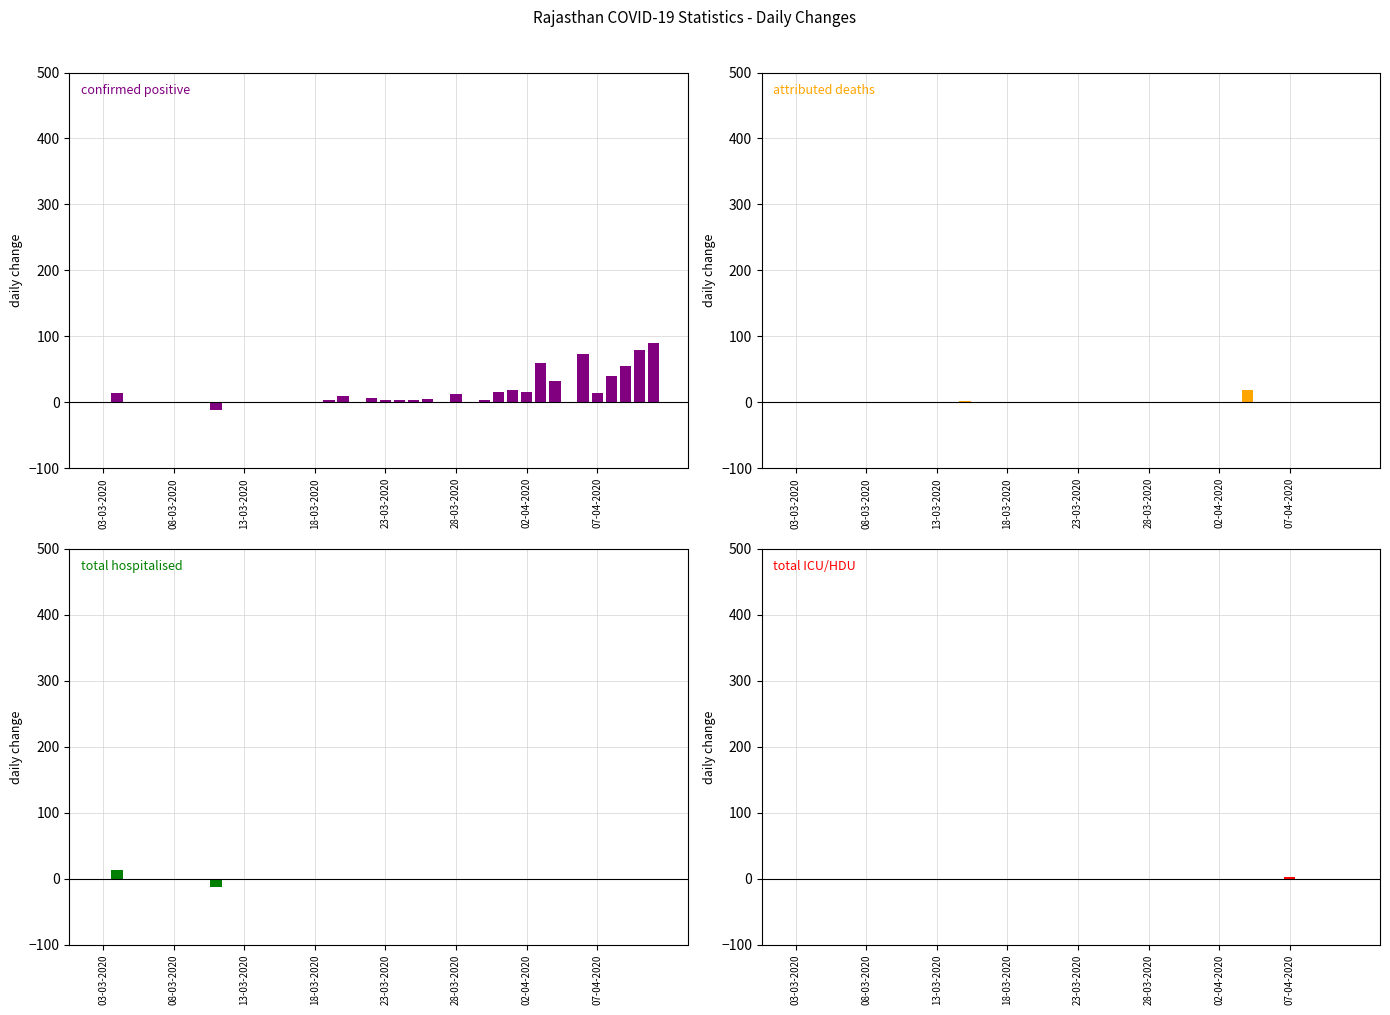

What is the difference between the maximum and minimum values in the confirmed positive series?

102